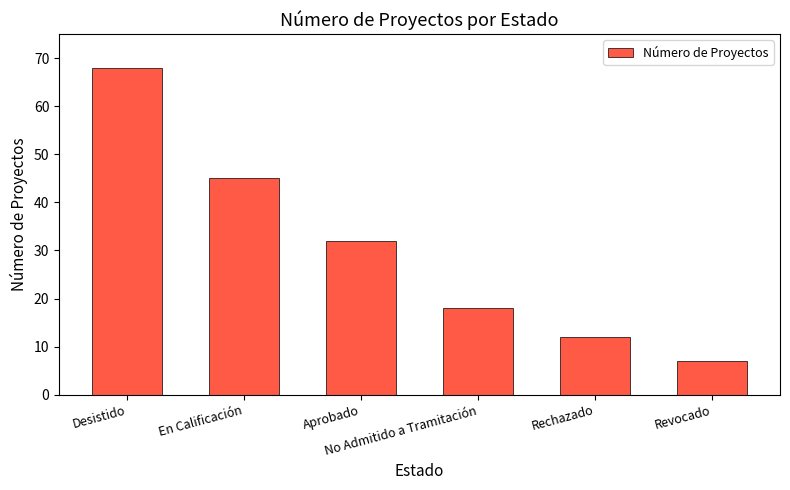

Which has a higher value, Desistido or No Admitido a Tramitación?

Desistido